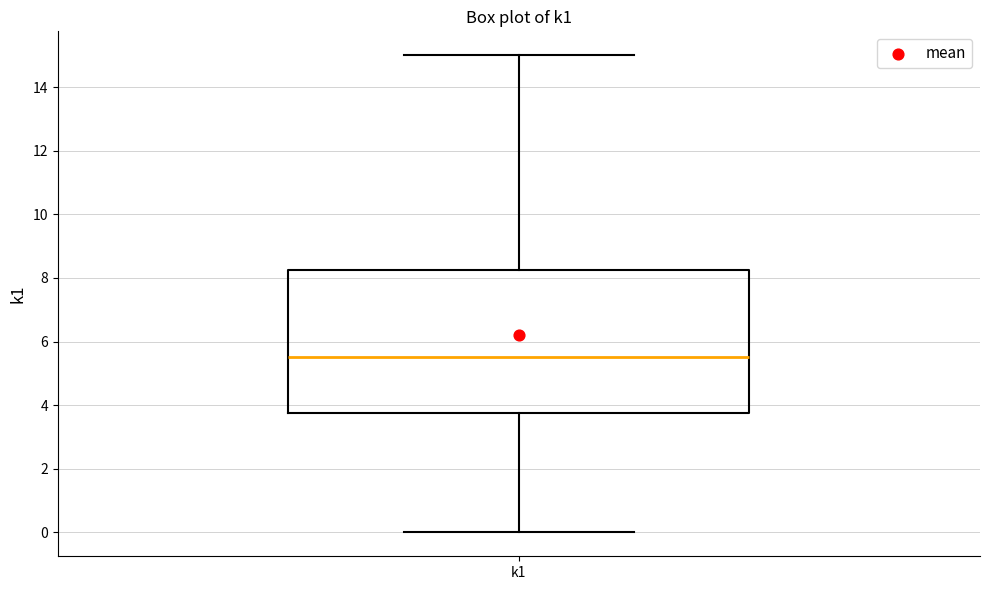

Transcribe this box plot: give where the median line is, the range the box spans, and where the two whiskers end, as read against the y-axis. The values are not printed on the chart, so give them approximately, as read against the axis.

median 5.6, box 3.8 to 8.2, whiskers 0.0 to 15.0